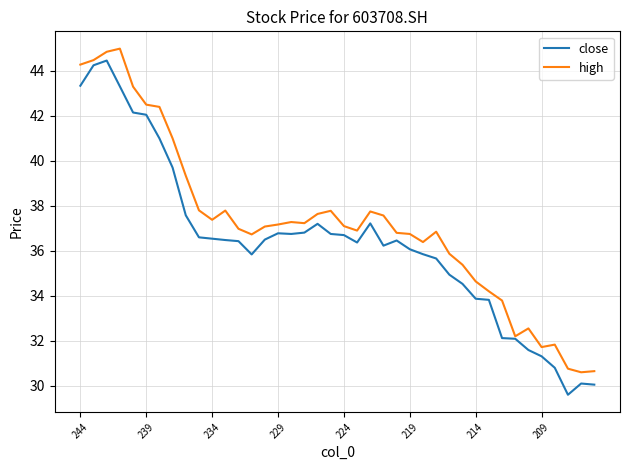

Does the chart display data point markers on the line(s)?

No